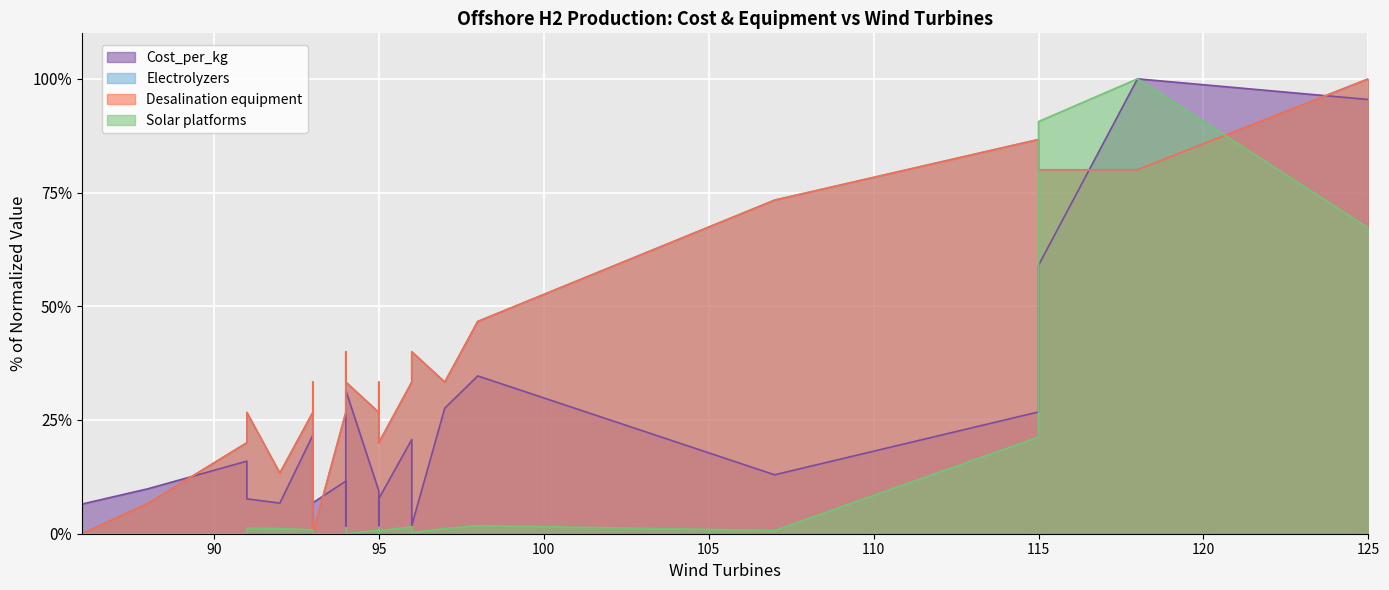

True or false: Cost_per_kg and Electrolyzers intersect in this chart.

True